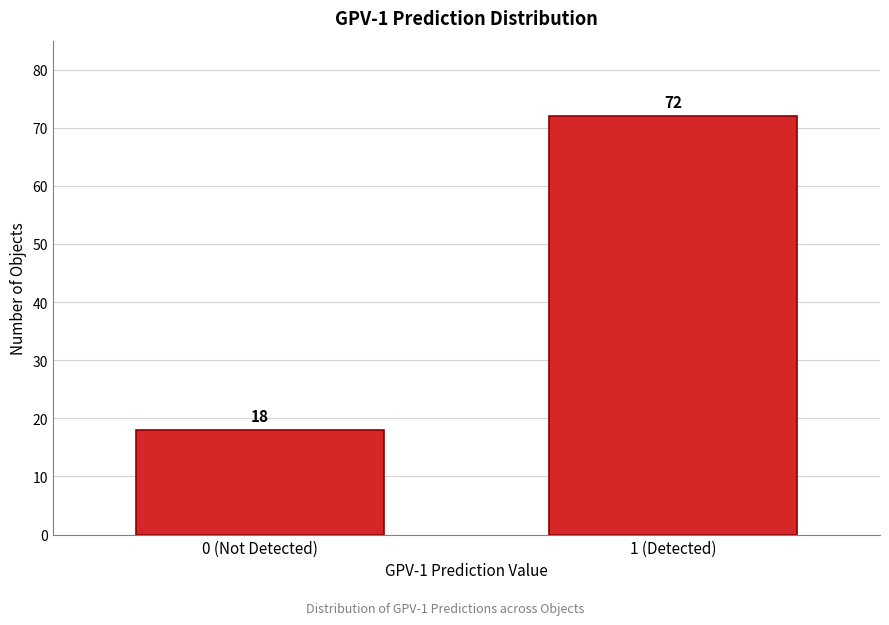

Reading left to right, list all the values displayed in this chart.

0 (Not Detected)=18	1 (Detected)=72